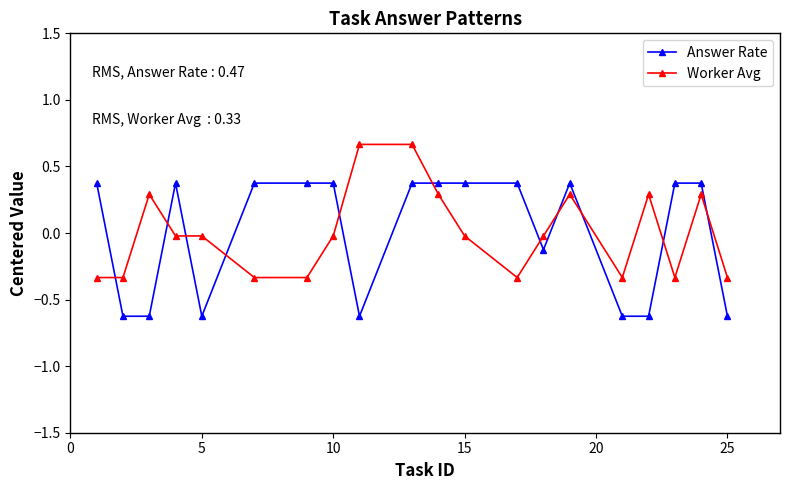

True or false: Worker Avg has more than 1 interior local peaks.

True